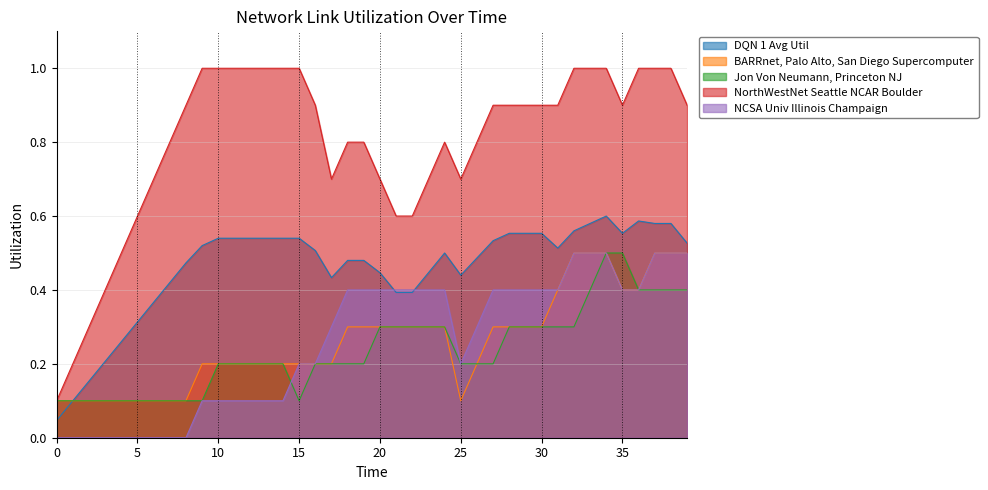

True or false: NCSA Univ Illinois Champaign has a value of 0.6 at 24.

False